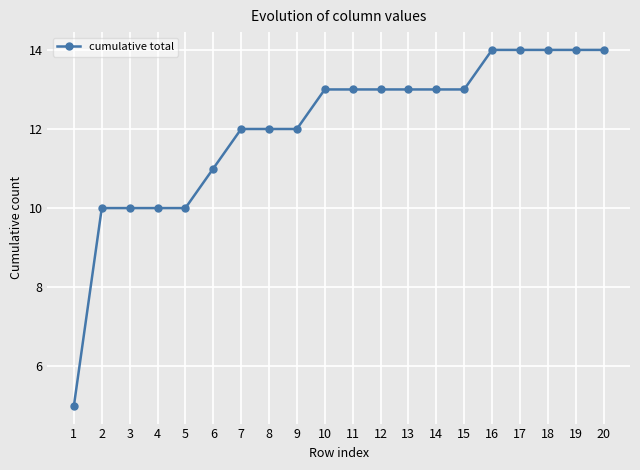

The chart shows a value of 13 at 13. True or false?

True